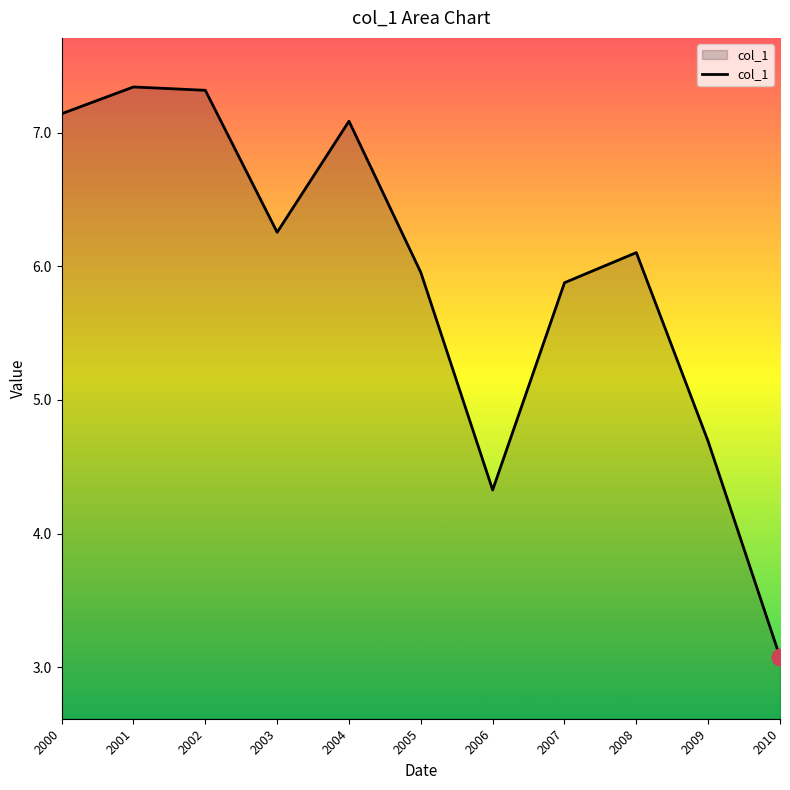

Does the chart display data point markers on the line(s)?

No